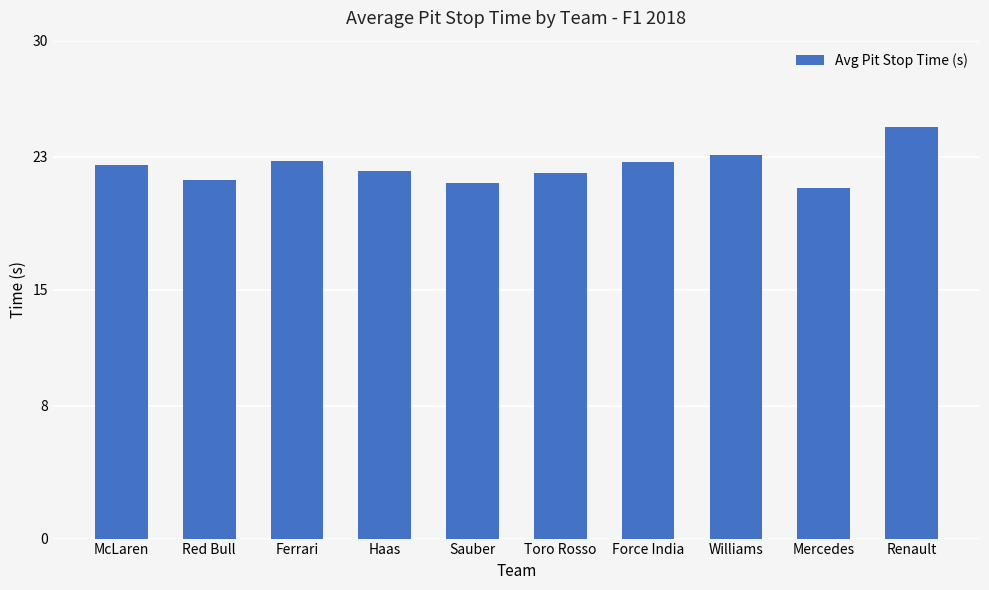

Which has a higher value, Haas or Renault?

Renault